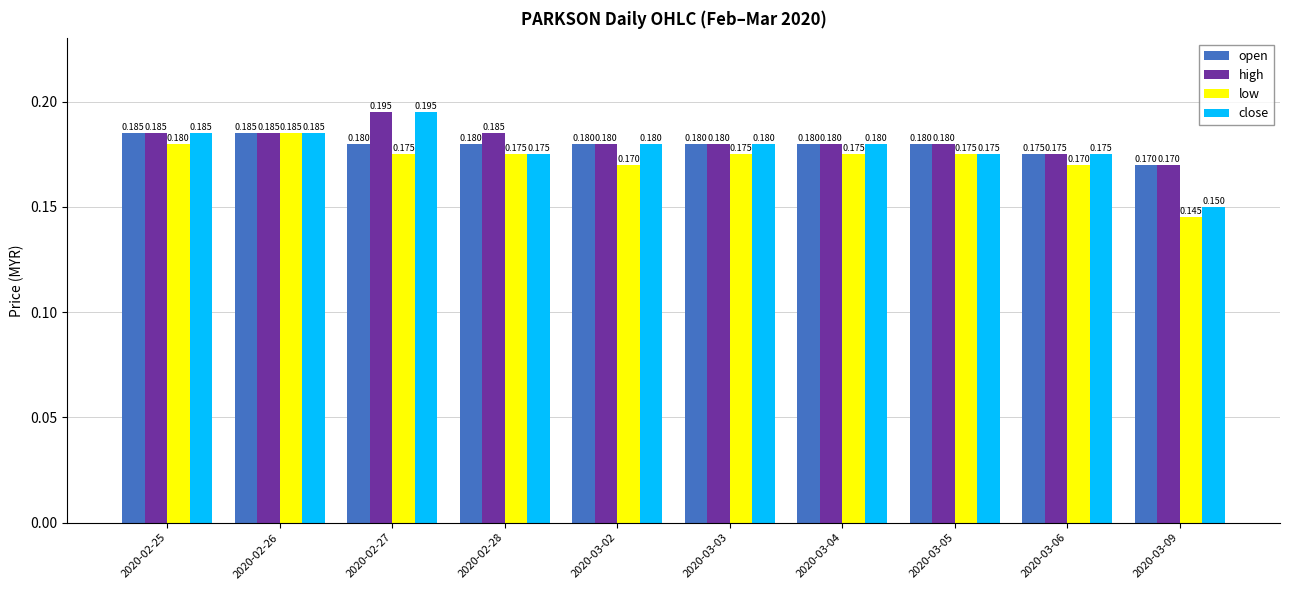

Rank the series by their average value, from highest to lowest.

high, open, close, low